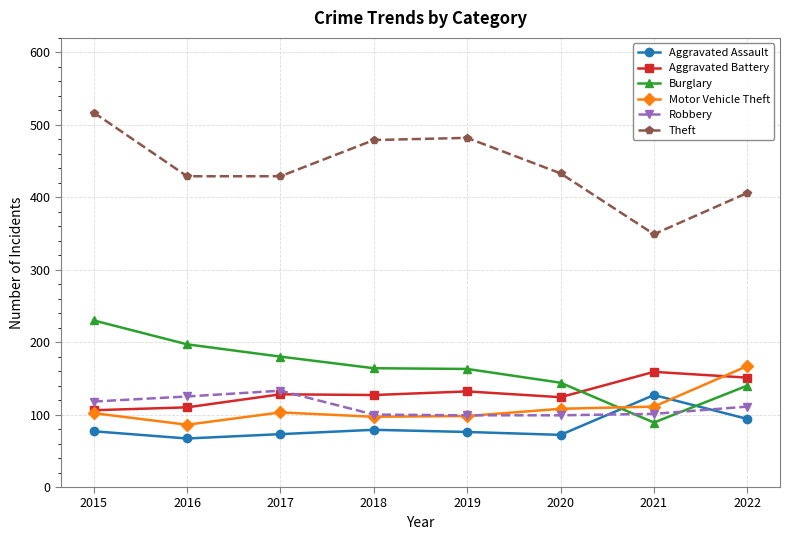

Between 2020 and 2022, which series saw the biggest shift?

Motor Vehicle Theft